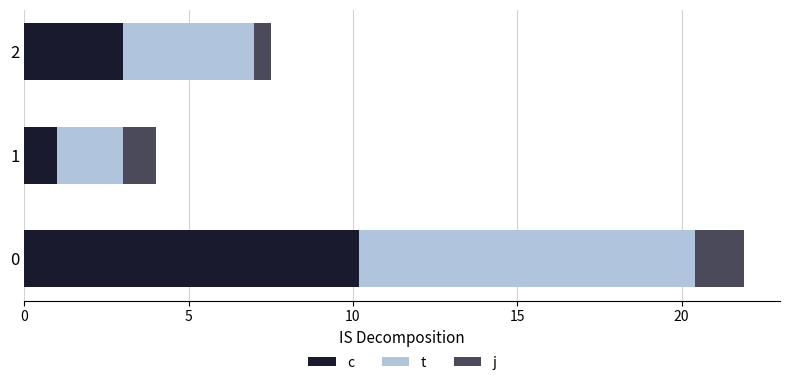

What is the total value across all series at 1?

4.0